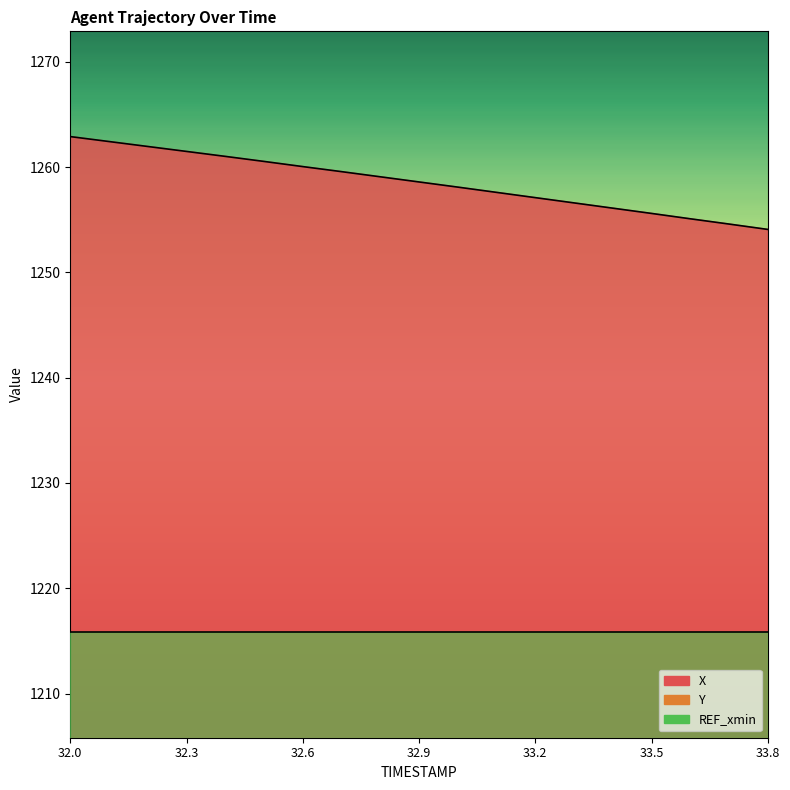

True or false: Y has more than 1 interior local peaks.

False